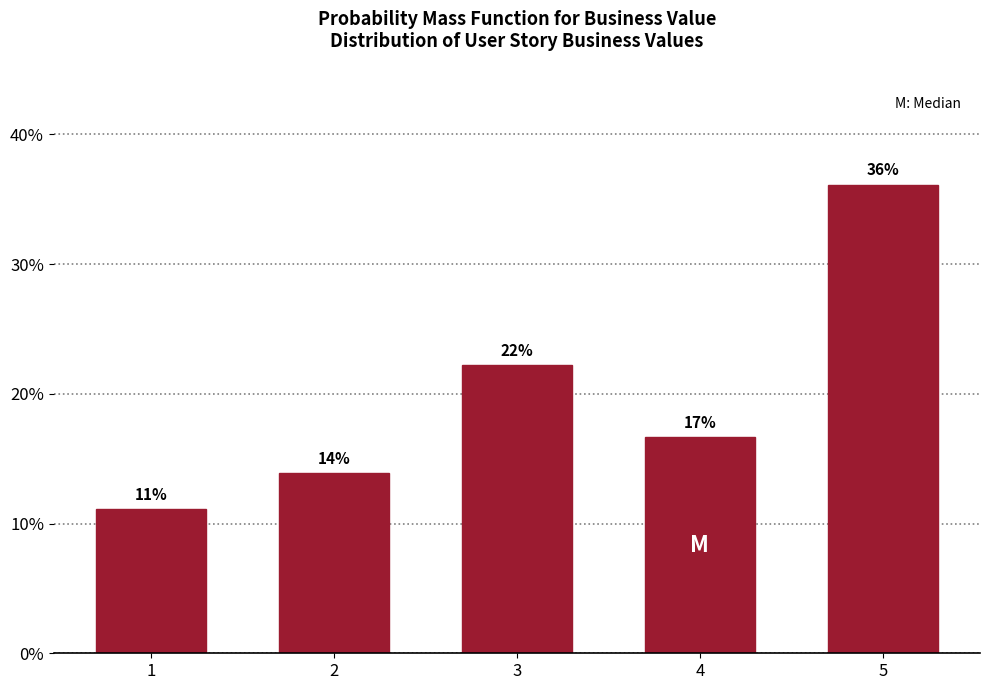

Are the bars horizontal?

No